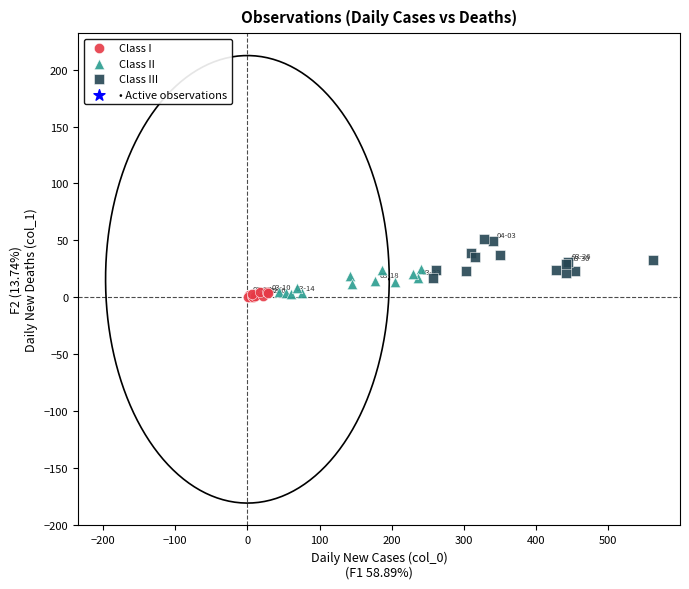

Which series reaches the maximum Y coordinate?

Class III